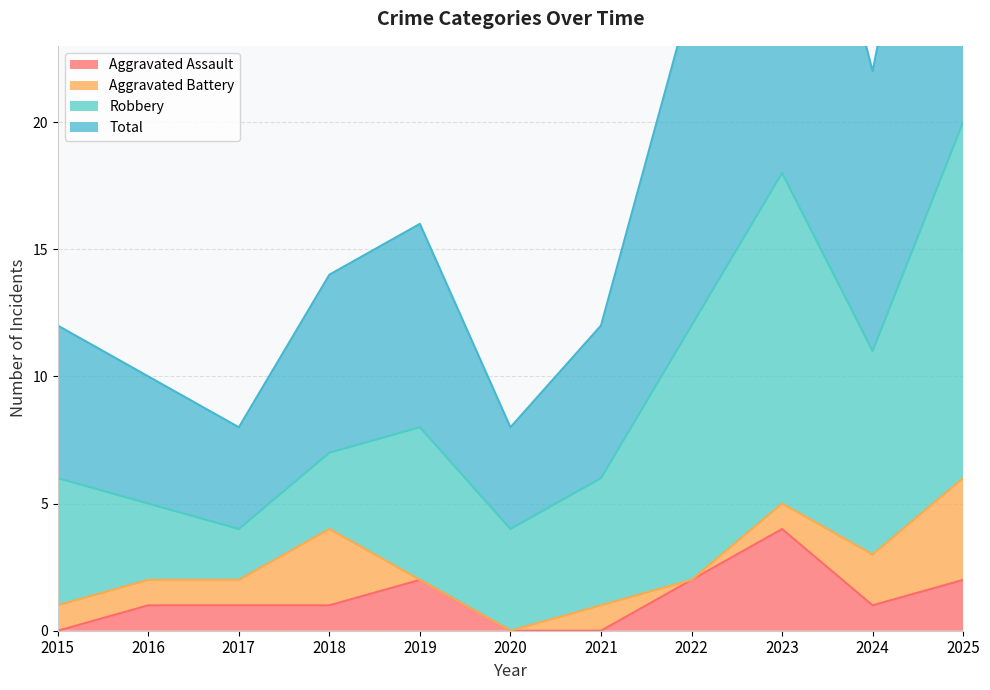

The Aggravated Assault series shows 2 at 2025. True or false?

True